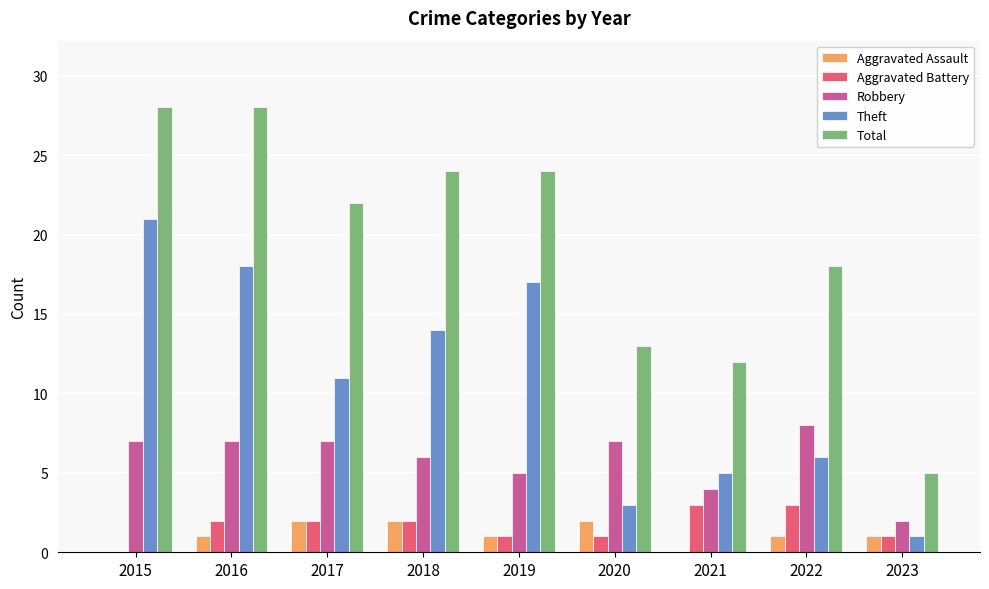

Reading left to right, extract all data points from this chart.

Aggravated Assault: 2015=0	2016=1	2017=2	2018=2	2019=1	2020=2	2021=0	2022=1	2023=1
Aggravated Battery: 2015=0	2016=2	2017=2	2018=2	2019=1	2020=1	2021=3	2022=3	2023=1
Robbery: 2015=7	2016=7	2017=7	2018=6	2019=5	2020=7	2021=4	2022=8	2023=2
Theft: 2015=21	2016=18	2017=11	2018=14	2019=17	2020=3	2021=5	2022=6	2023=1
Total: 2015=28	2016=28	2017=22	2018=24	2019=24	2020=13	2021=12	2022=18	2023=5